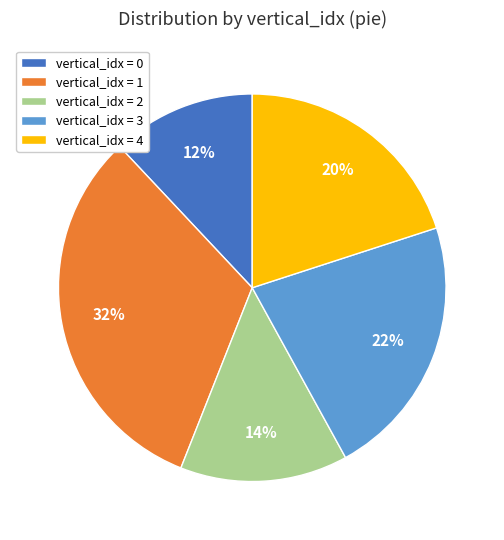

To the nearest percent, what portion does vertical_idx = 1 represent?

32%